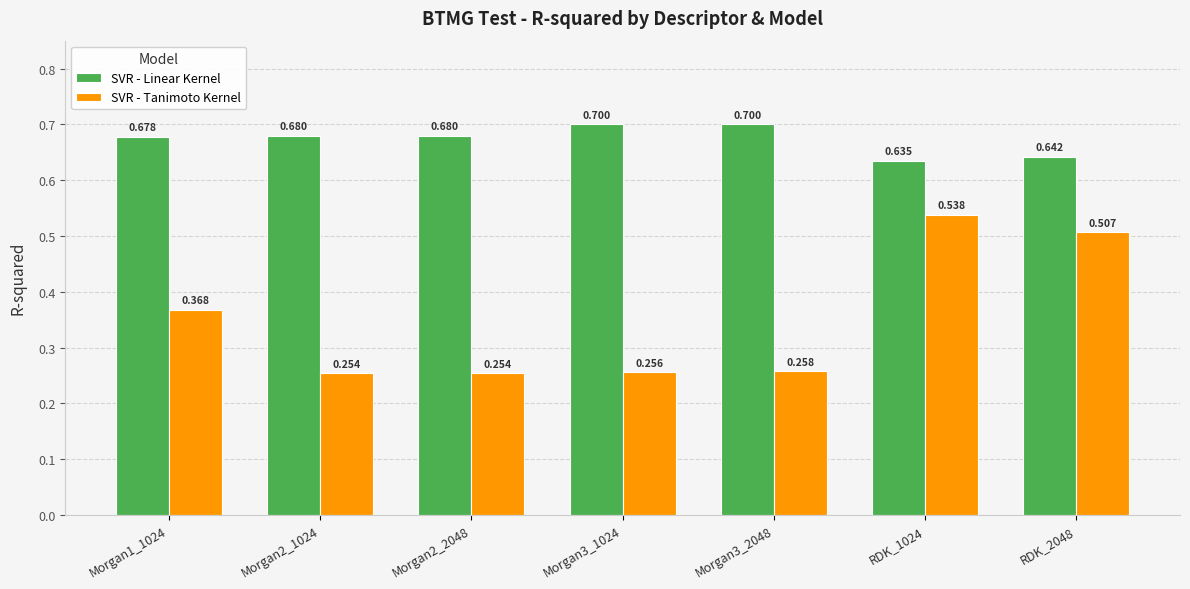

What is the total value across all series at Morgan1_1024?

1.0